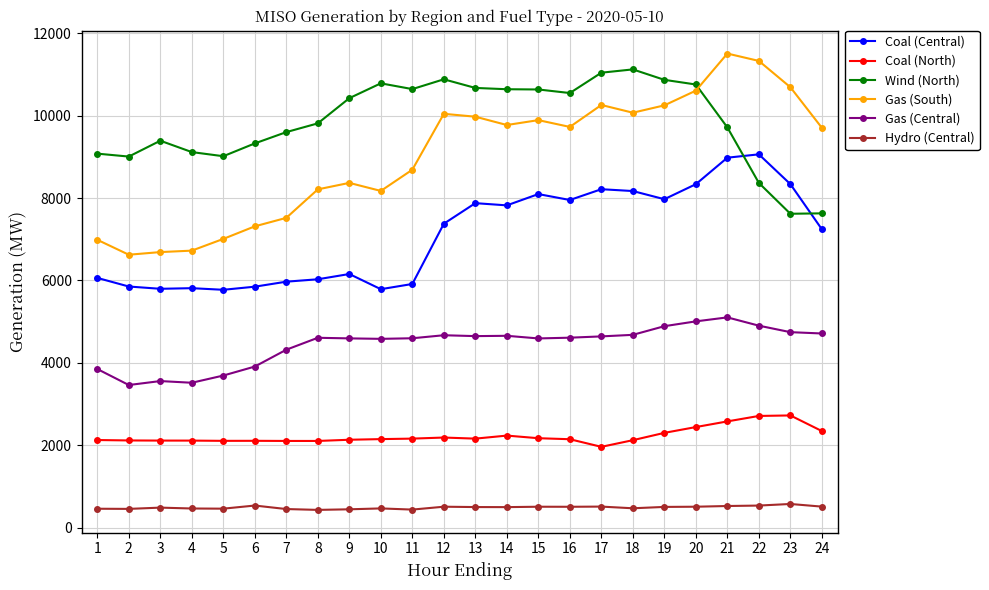

The value of Coal (Central) at 18 is 8170.1. True or false?

True